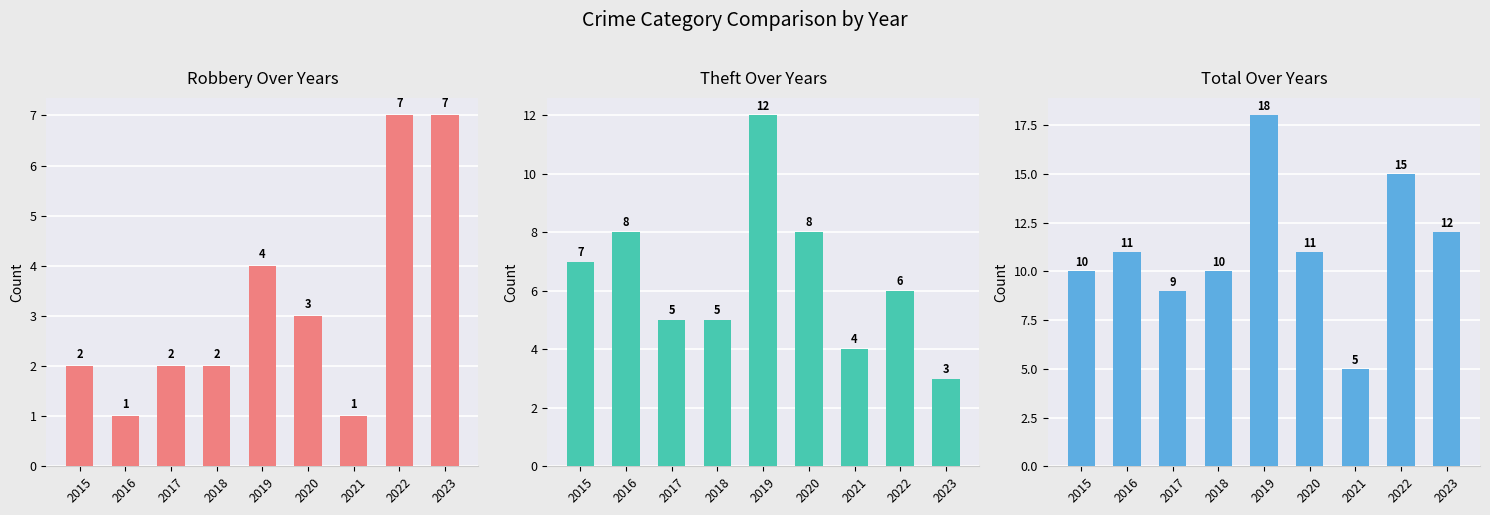

Which category has the highest value across all series?

2019